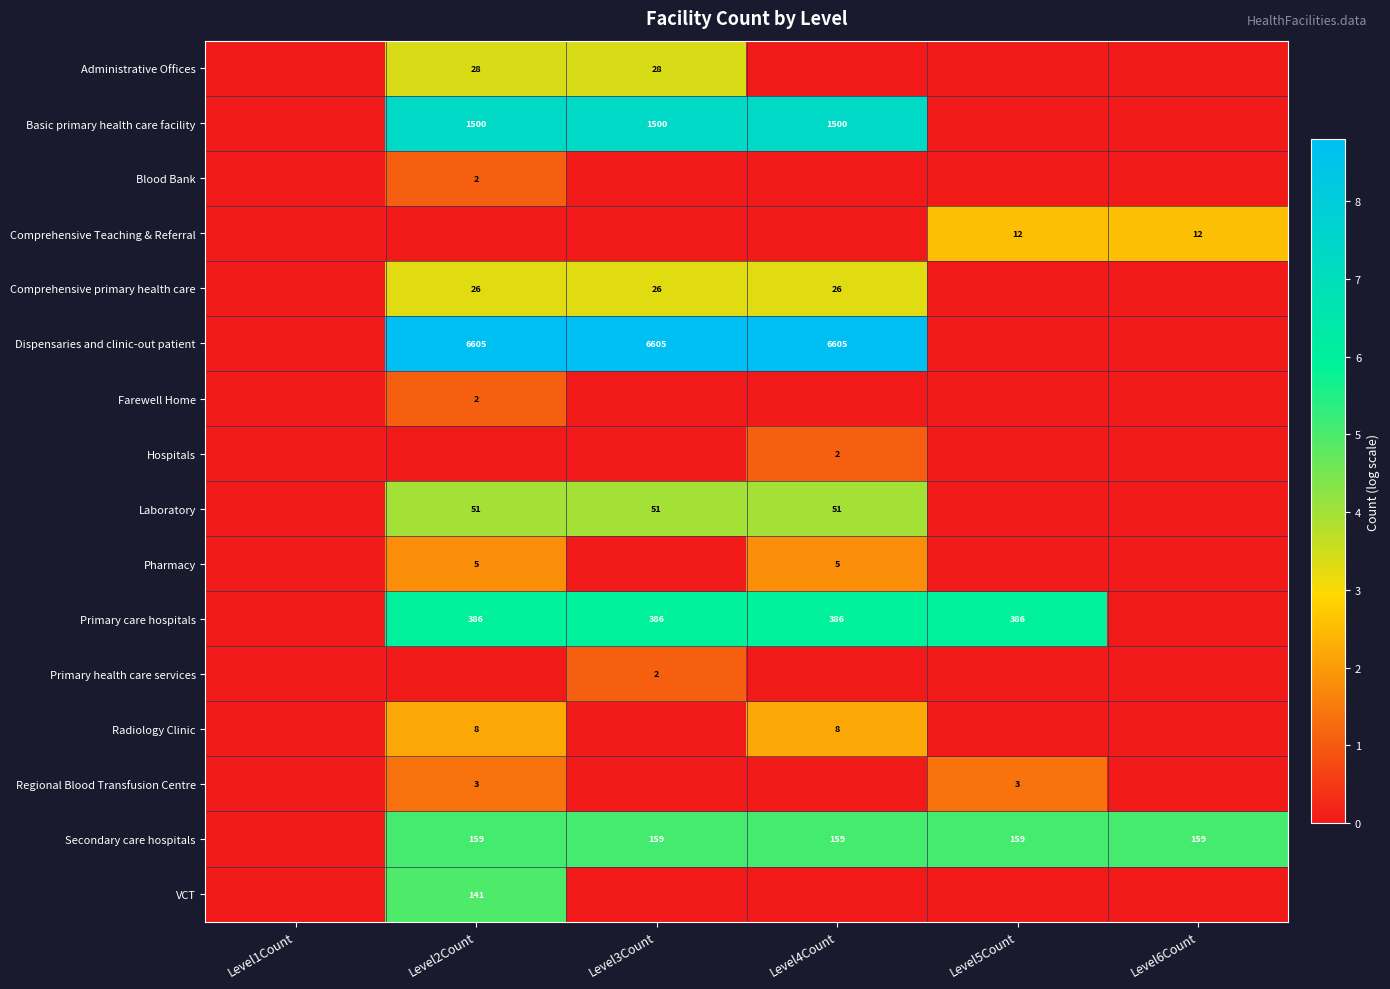

True or false: Primary care hospitals has a value of 386 at Level5Count.

True